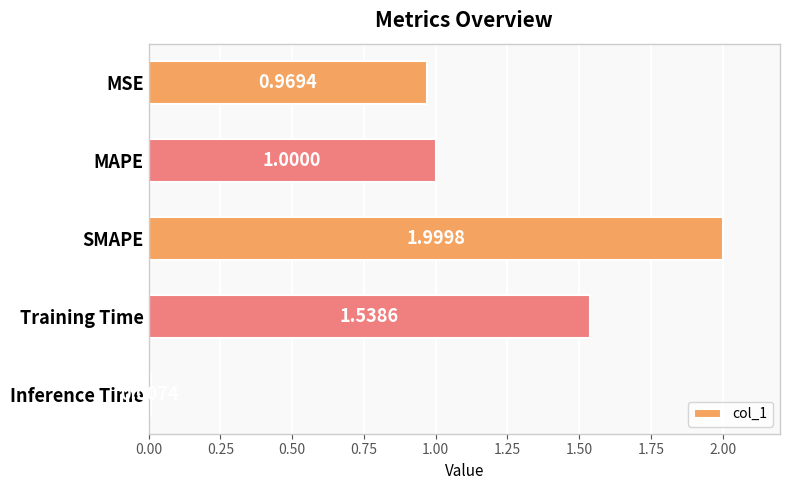

What is the ratio of the value at SMAPE to the value at Training Time?

1.3